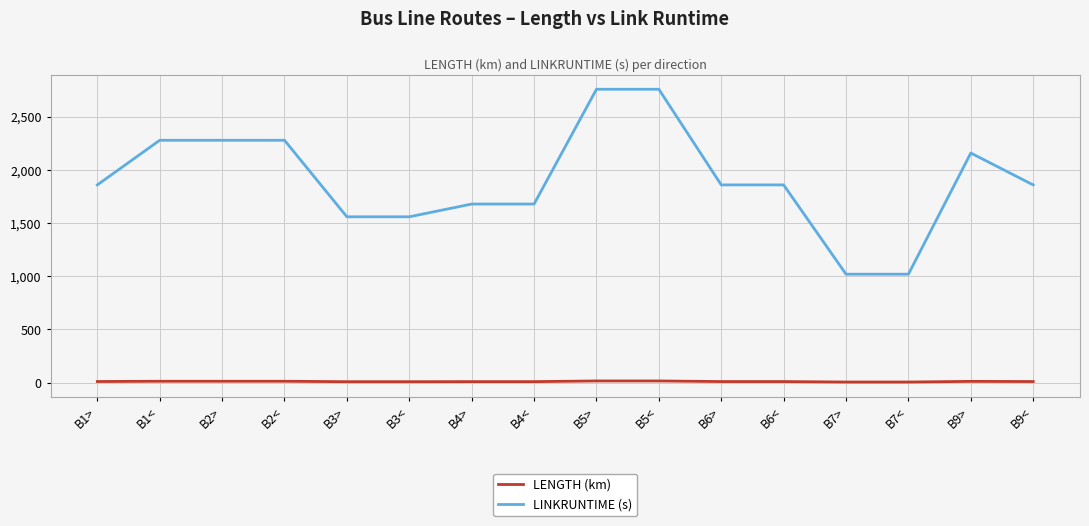

Rank the series by their average value, from highest to lowest.

LINKRUNTIME (s), LENGTH (km)